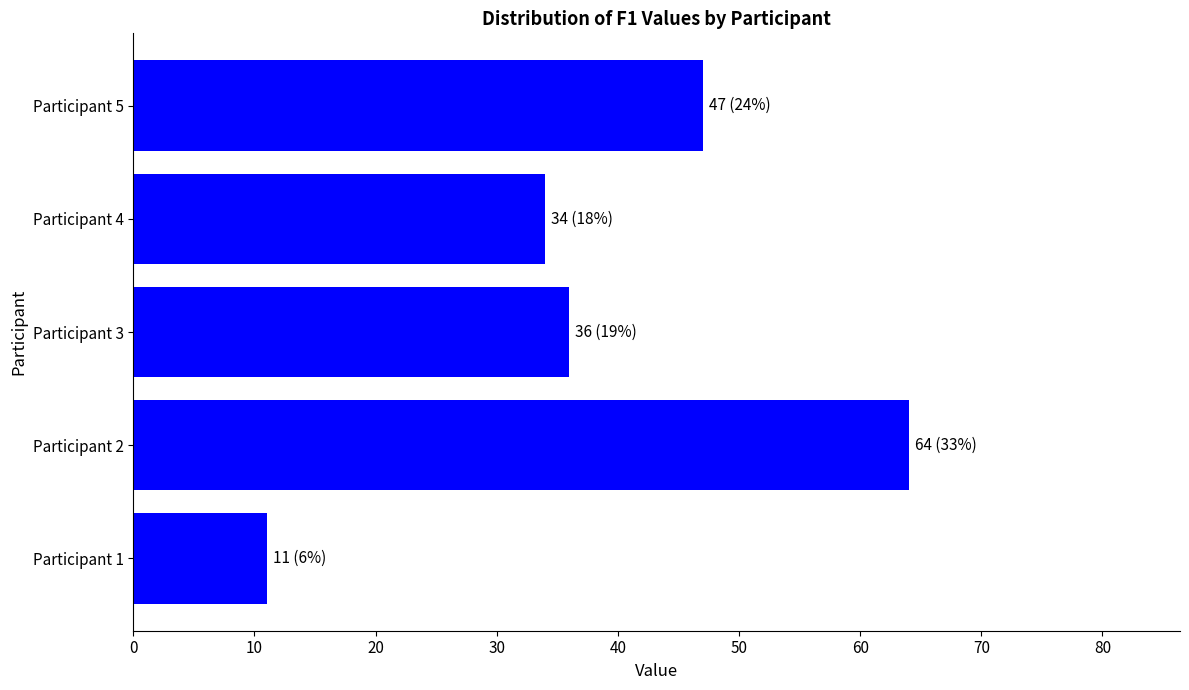

Does the chart contain stacked bars?

No